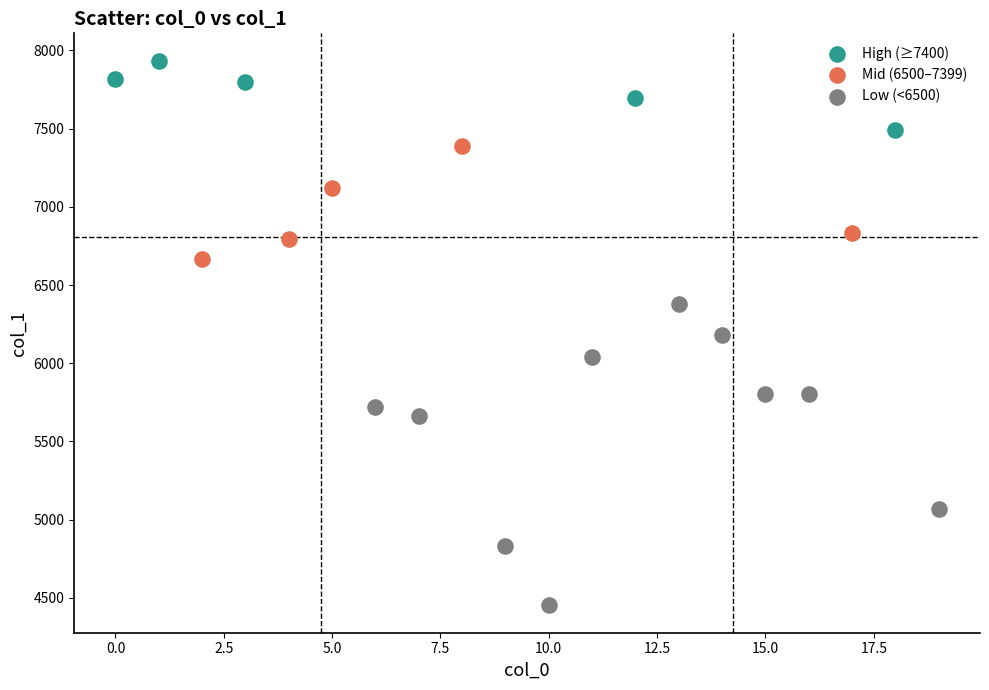

Which series has the widest spread of Y values?

Low (<6500)